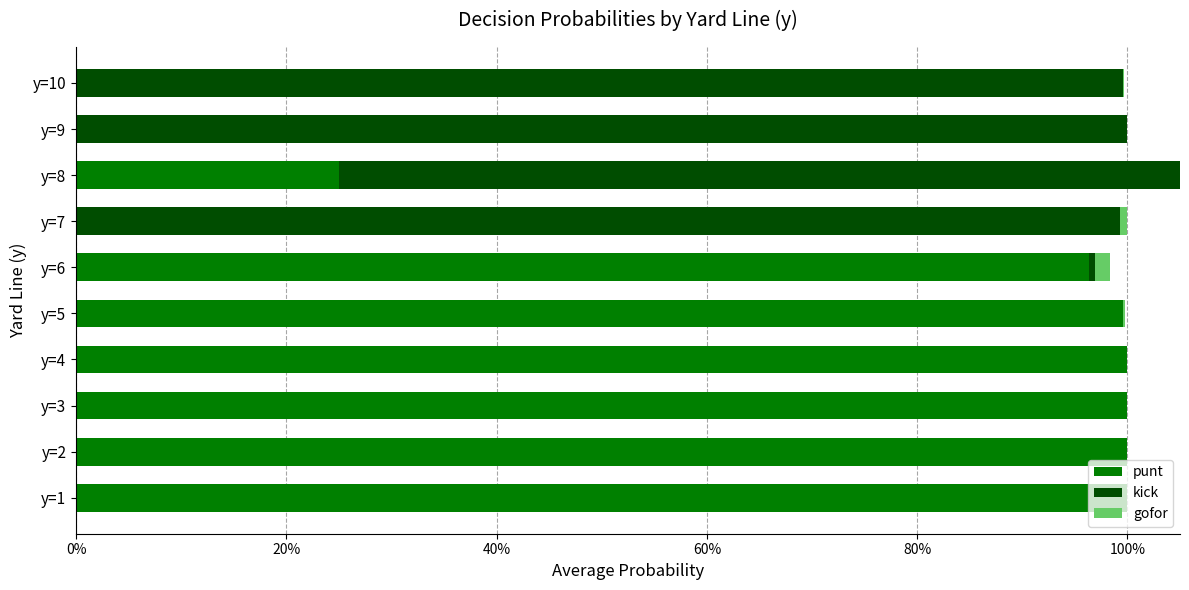

What is the total value across all series at y=6?

1.0